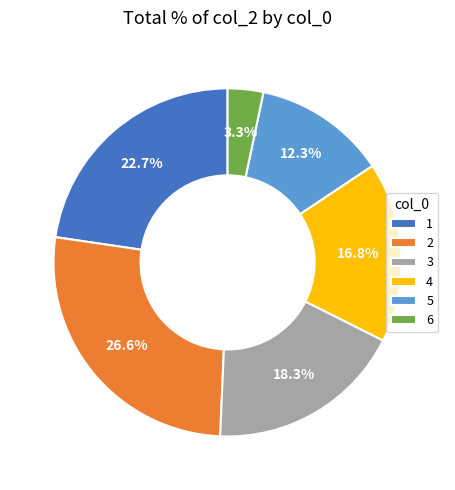

Is 5 the majority of the pie?

No